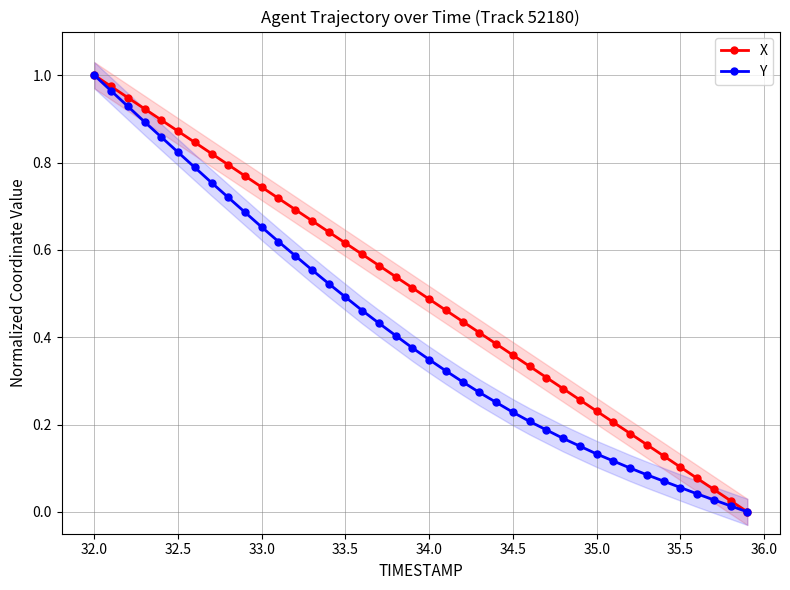

True or false: Y and X cross at least once.

False